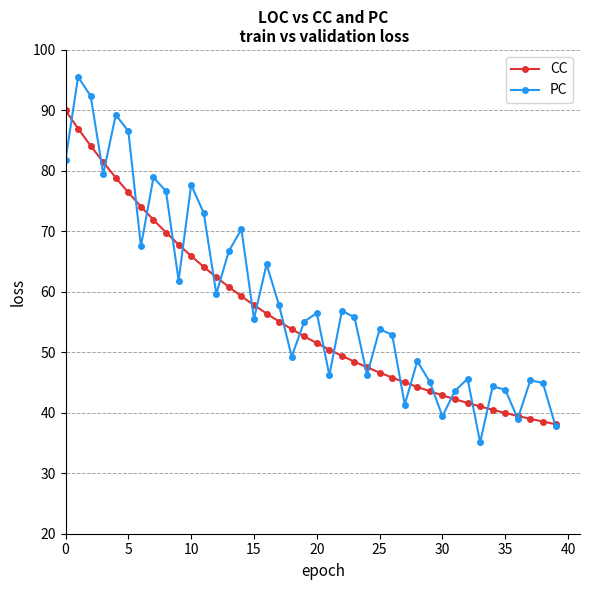

What is the minimum value for CC?

38.1